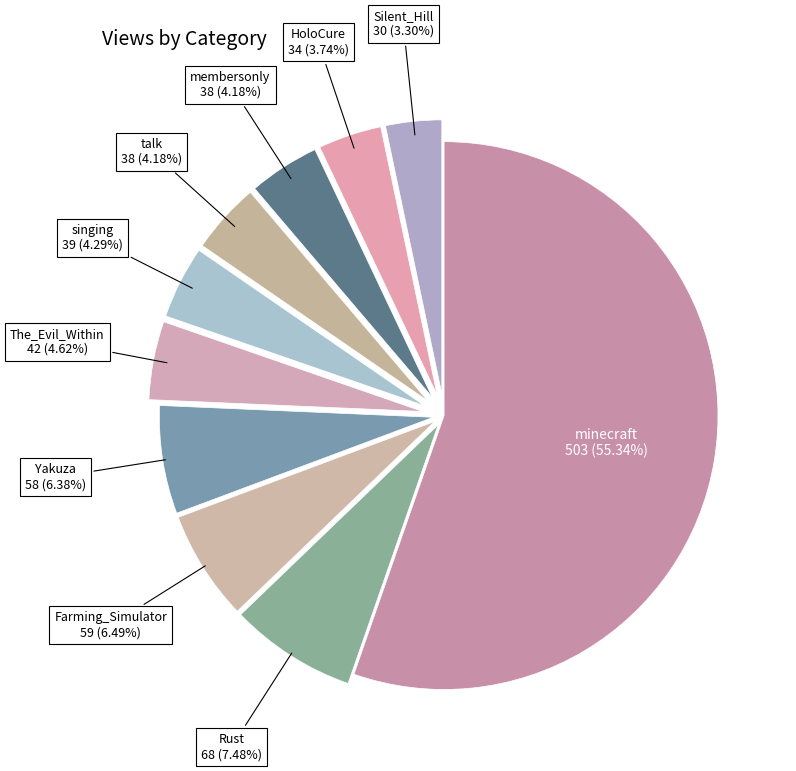

To the nearest percent, what is the difference between the largest and smallest slice percentages?

52%